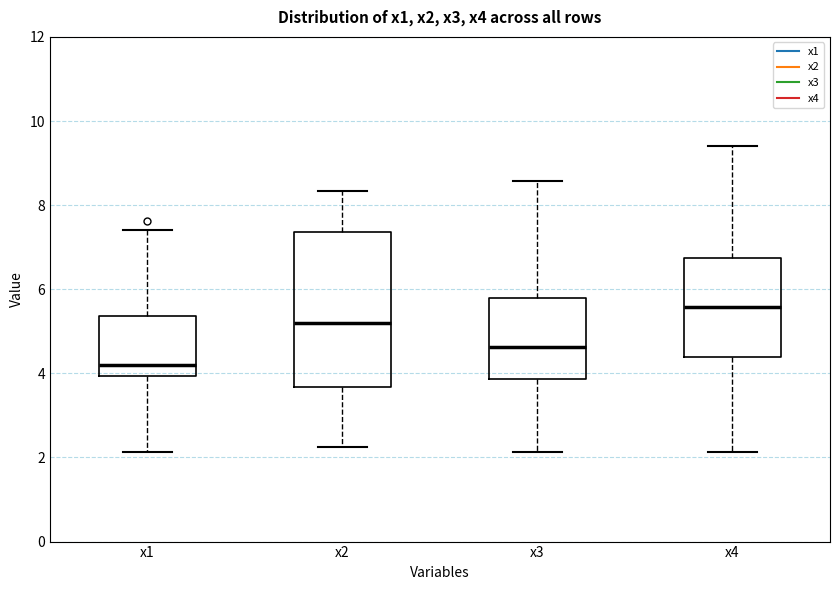

Comparing the boxes themselves (not the whiskers), which one is the tallest?

x2